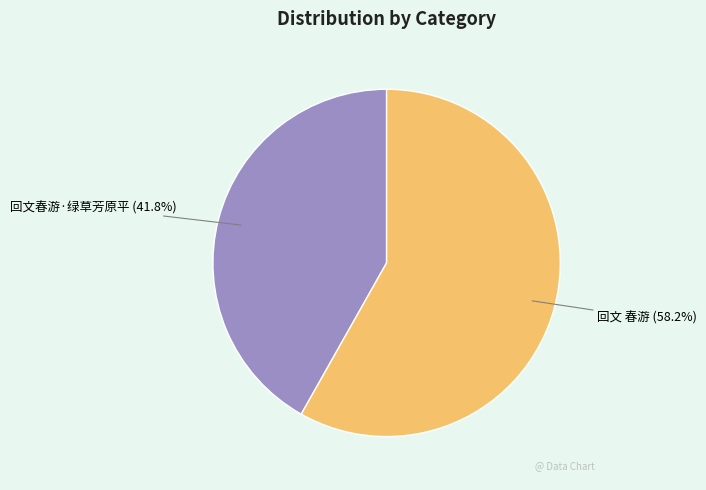

Is there a majority slice in this chart?

Yes